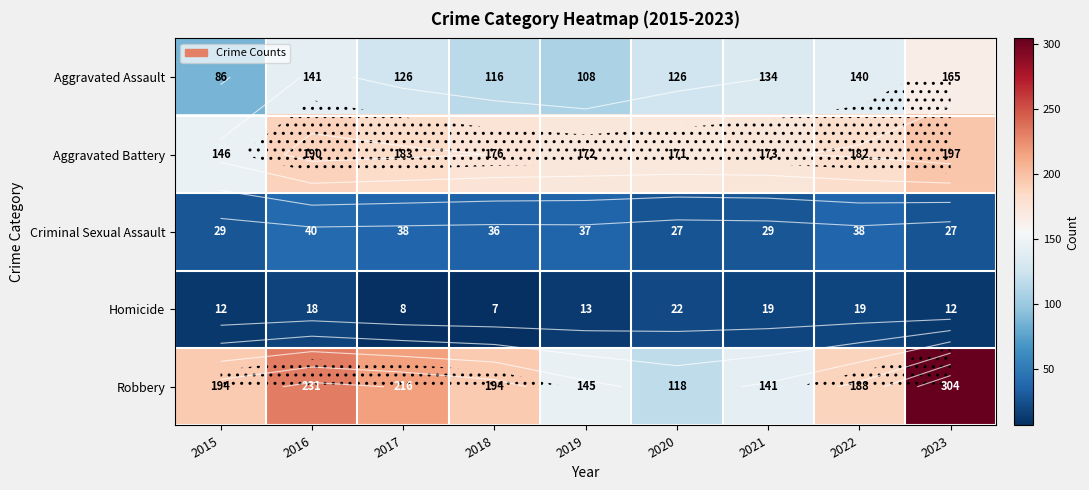

What is the total value across all series at 2021?

496